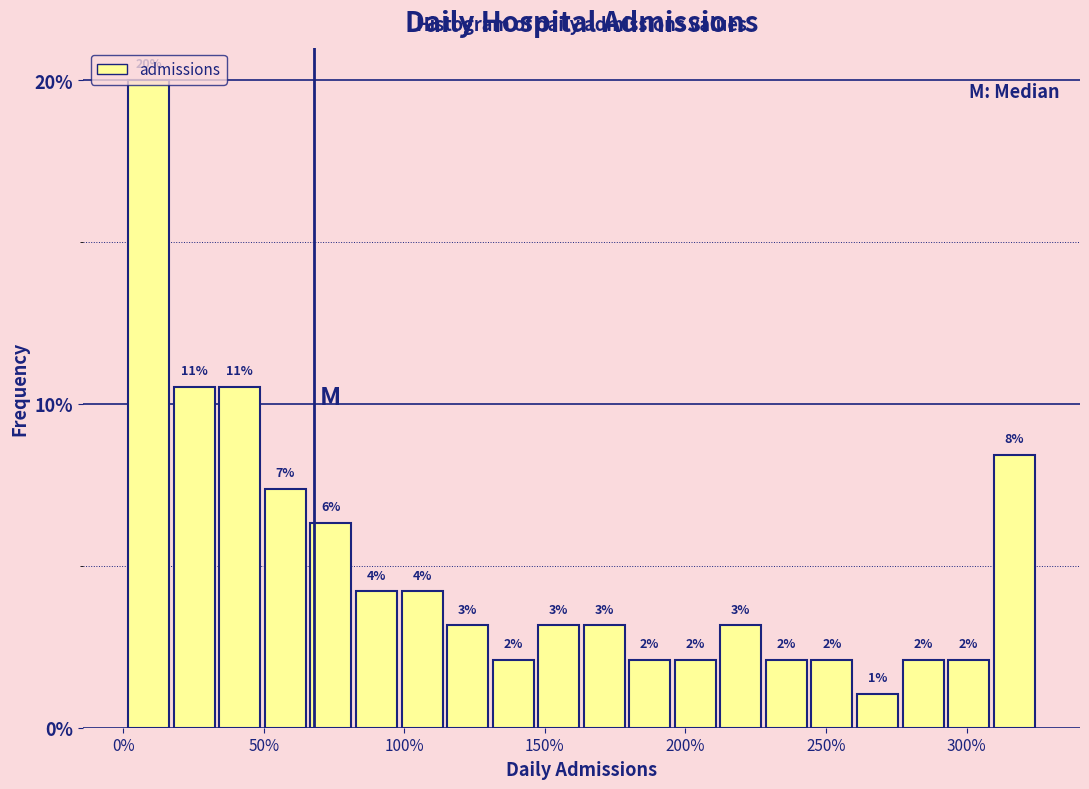

Read against the x-axis, roughly where is the centre of the tallest bar?

10